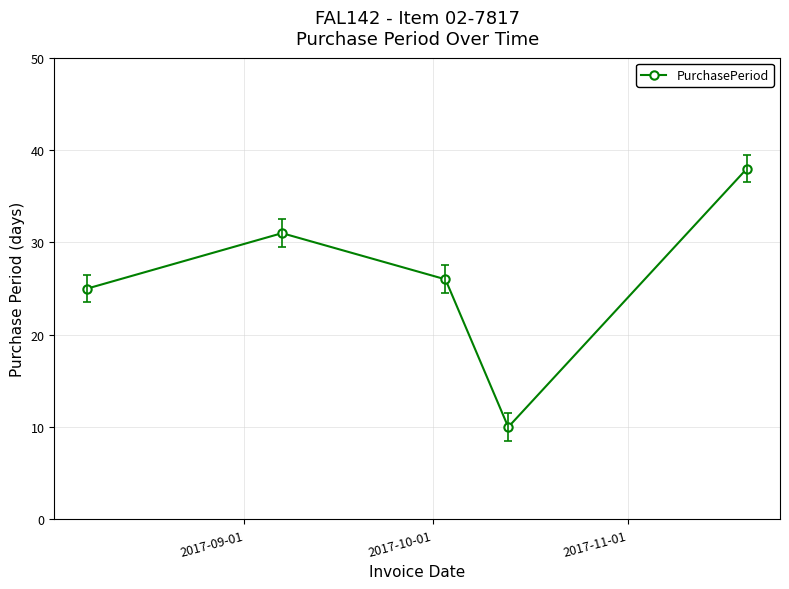

How many lines are shown in the chart?

1